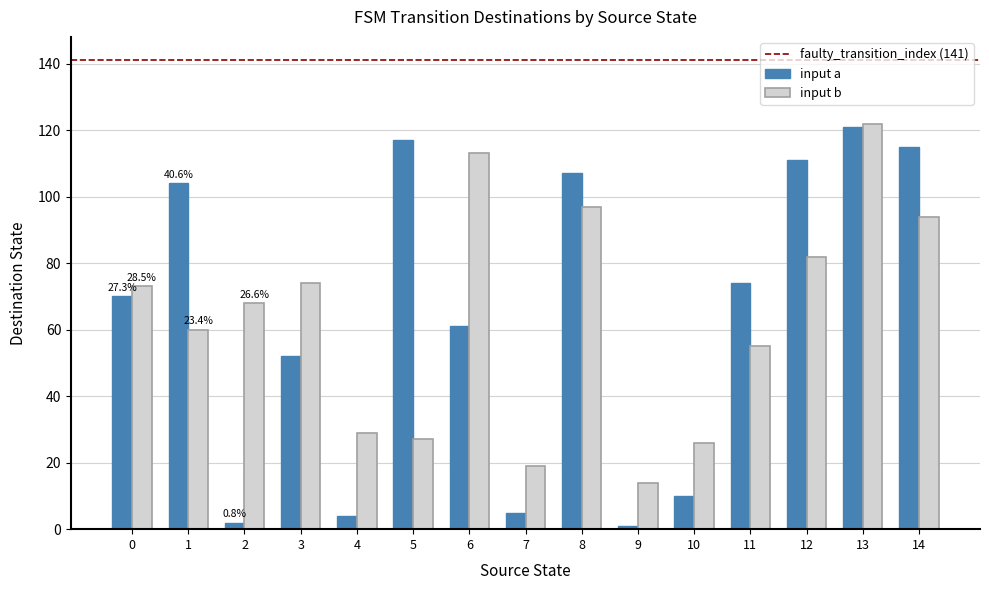

Is it true that input b equals 23 at 9?

False